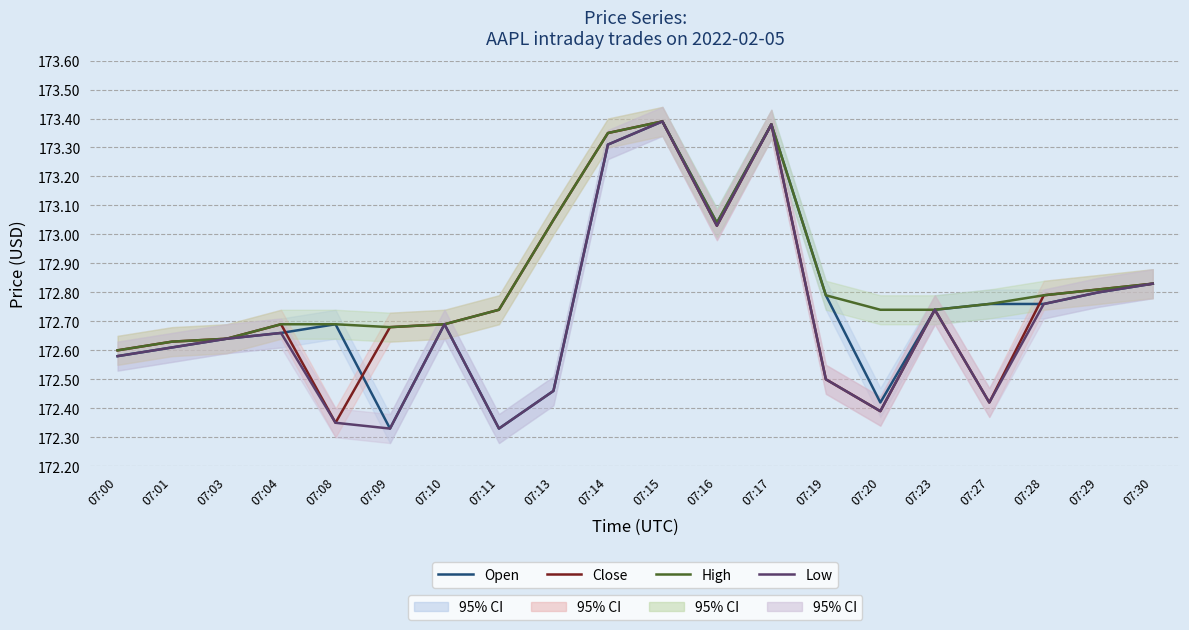

Rank the series by their maximum value, from lowest to highest.

Open, Close, High, Low